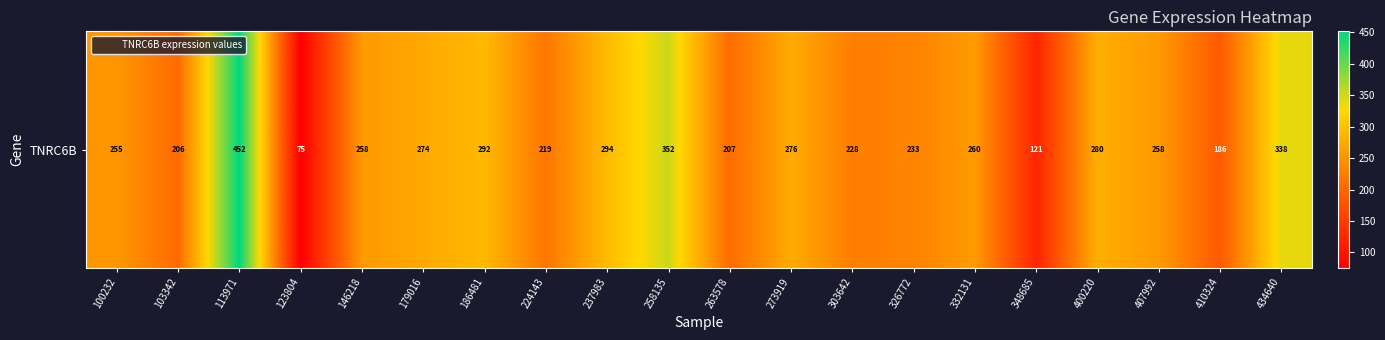

Rank the categories by value from lowest to highest.

123804, 348685, 410324, 103342, 263578, 224143, 303642, 326772, 100232, 146218, 407992, 332131, 179016, 273919, 400220, 186481, 237983, 434640, 258135, 113971